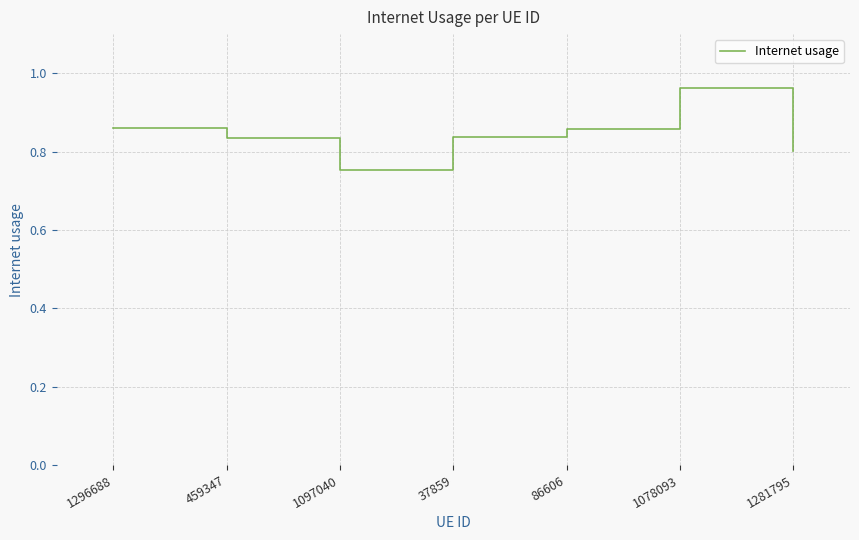

What position from the left is 1296688?

1